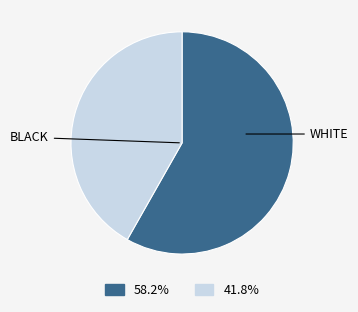

Is there any slice that represents more than half of the pie?

Yes